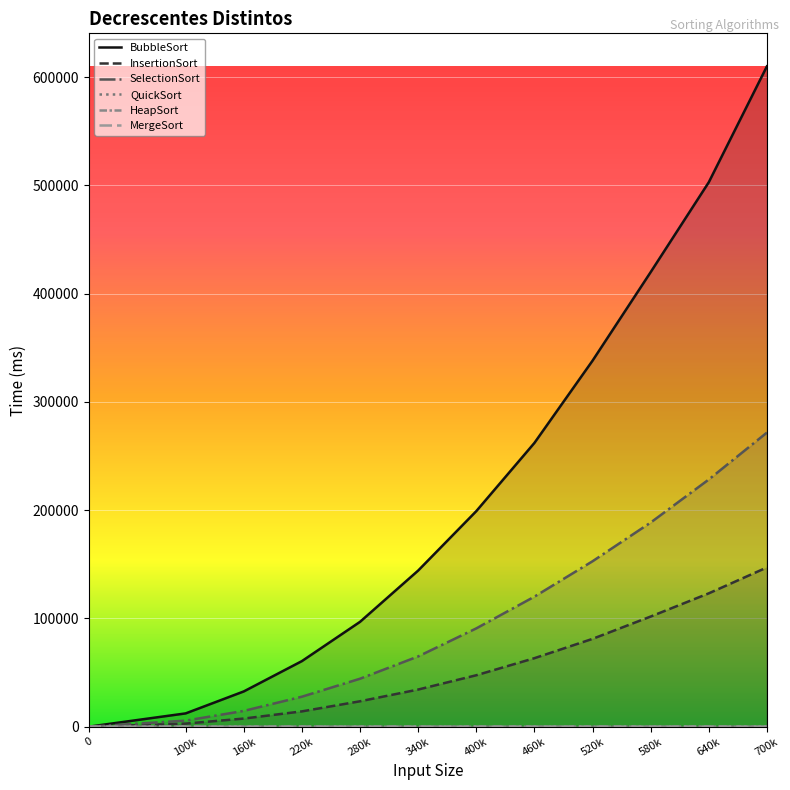

At how many categories does at least one series exceed 130104?

7